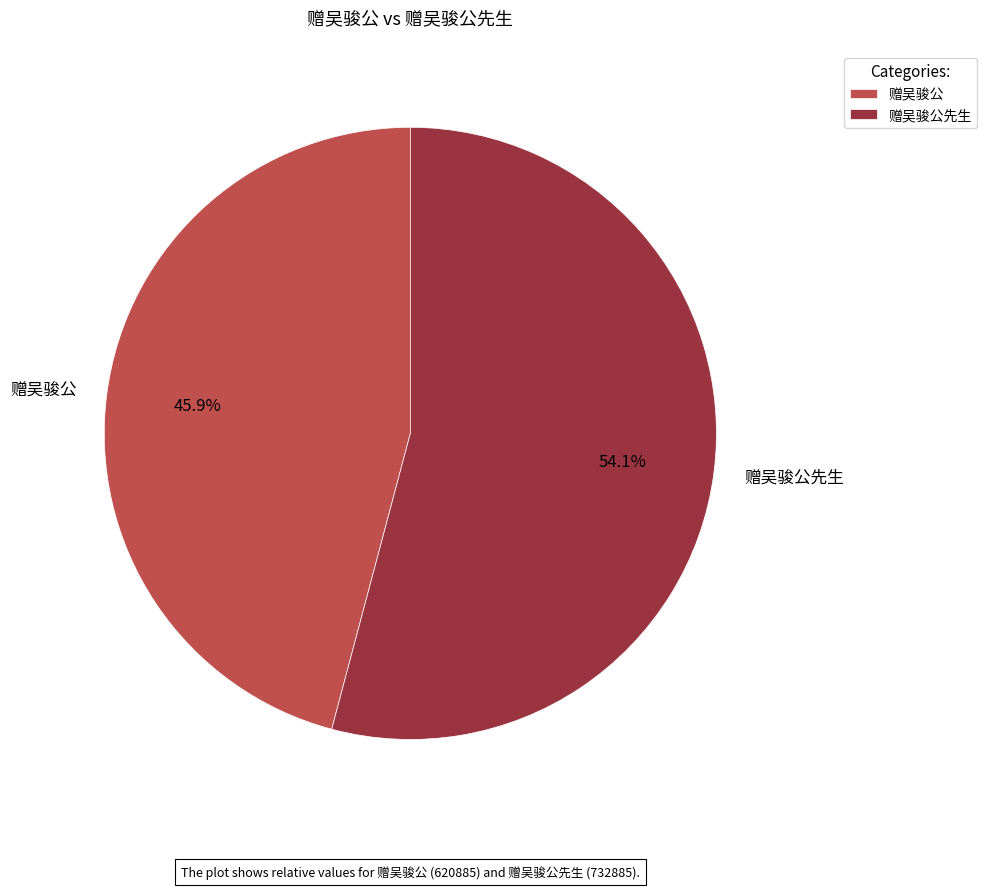

To the nearest percent, what is the combined percentage of 赠吴骏公先生 and 赠吴骏公?

100%